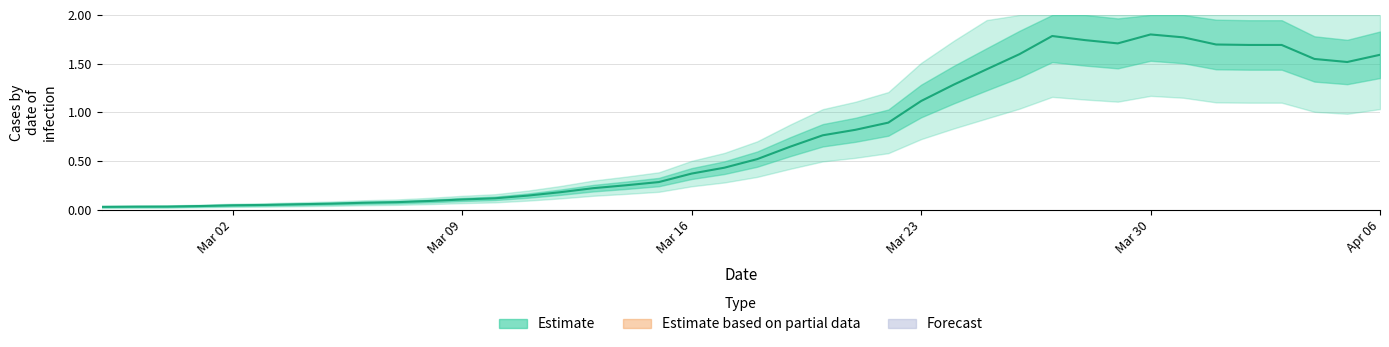

Does the chart display data point markers on the line(s)?

No